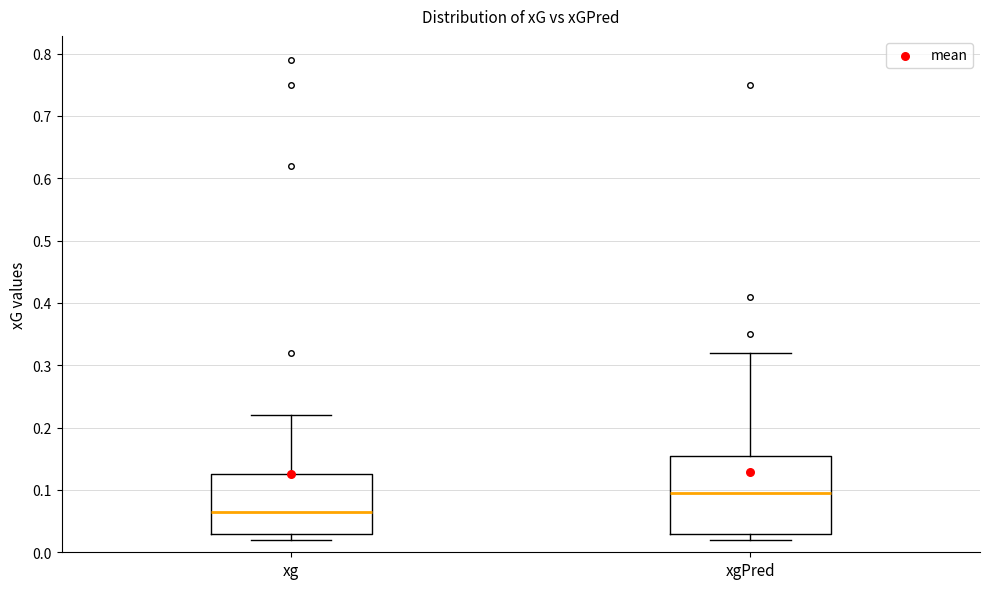

Reading left to right, read every box against the y-axis: the position of its median line, the range the box covers, and the ends of its whiskers. The values are not printed on the chart, so give them approximately, as read against the axis.

xg: median 0.07, box 0.03 to 0.13, whiskers 0.02 to 0.22
xgPred: median 0.10, box 0.03 to 0.16, whiskers 0.02 to 0.32